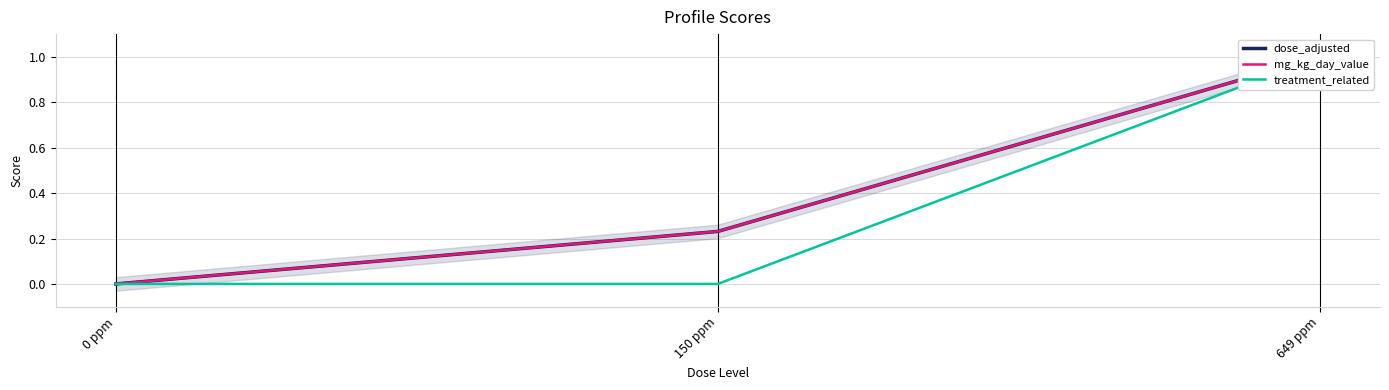

Reading left to right, list all the values displayed in this chart.

dose_adjusted: 0.0	0.2	1.0
mg_kg_day_value: 0.0	0.2	1.0
treatment_related: 0.0	0.0	1.0